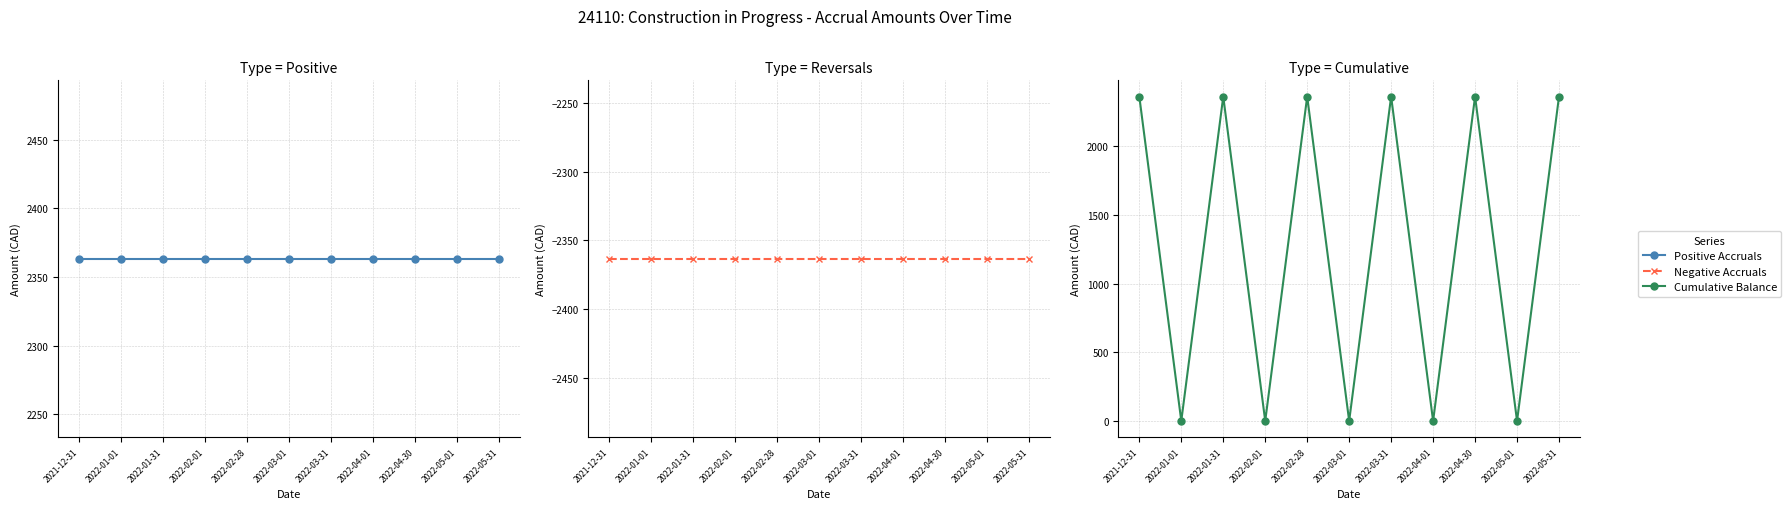

Between 2022-03-01 and 2022-05-31, which is larger?

2022-03-01